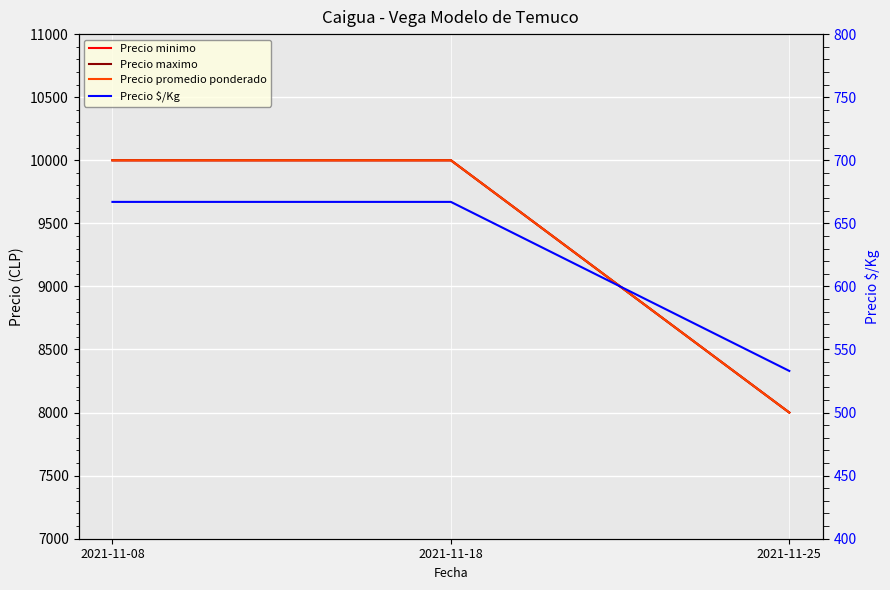

Reading right to left, extract all data points from this chart.

Precio minimo: 8000	10000	10000
Precio maximo: 8000	10000	10000
Precio promedio ponderado: 8000	10000	10000
Precio $/Kg: 533	667	667